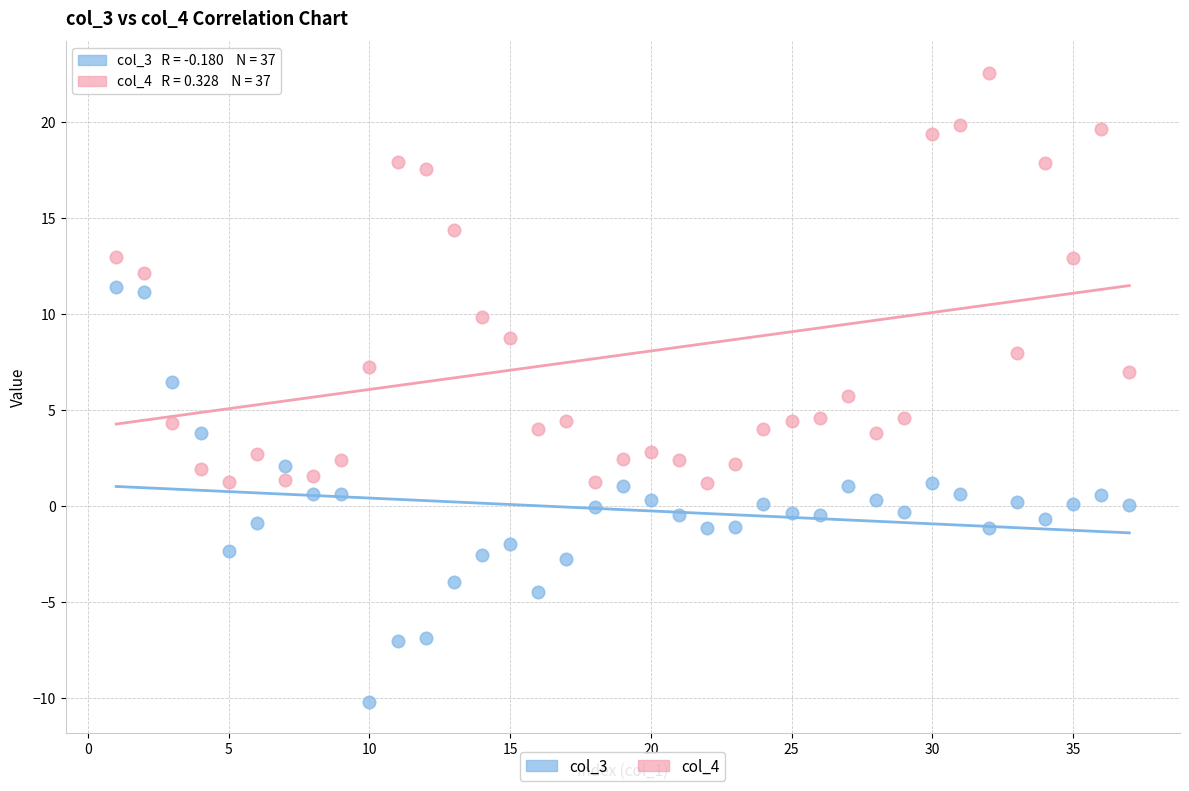

Which series reaches the maximum Y coordinate?

col_4